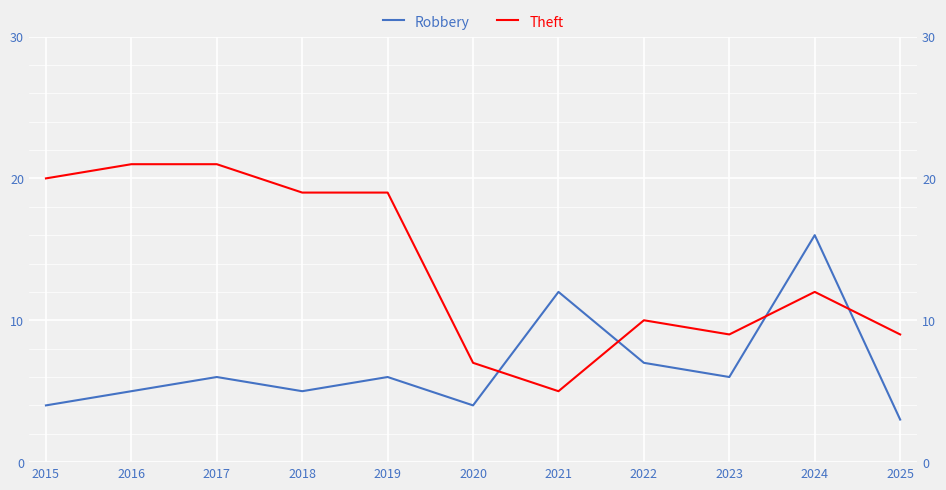

Rank the series at 2022 from lowest to highest value.

Robbery, Theft